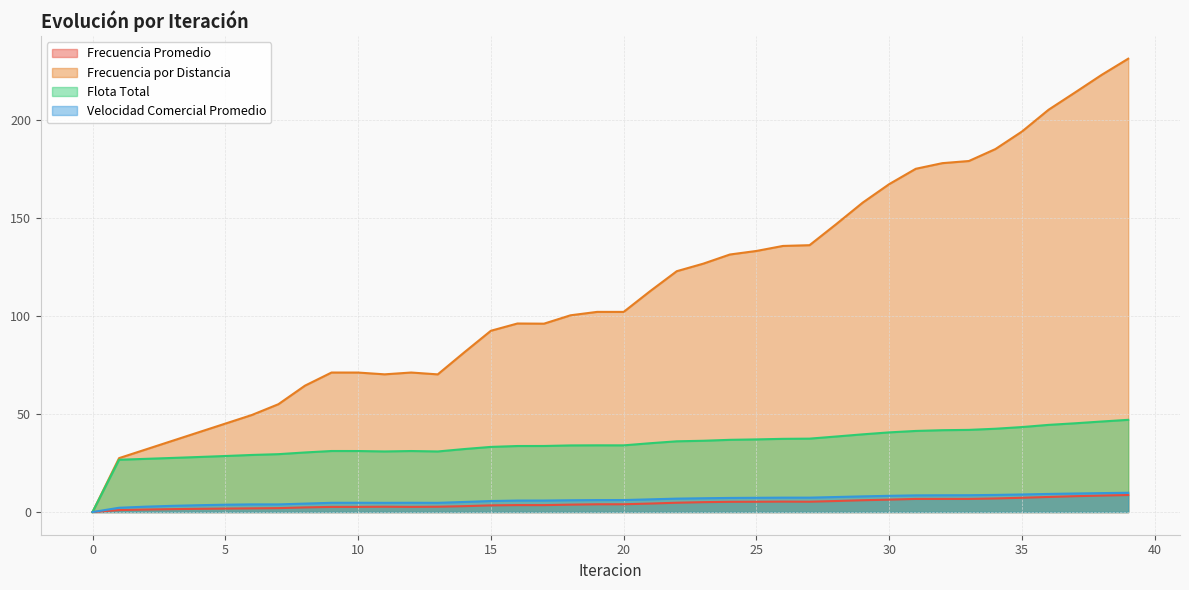

What is the value of the Flota Total point at the 5th from the left?

28.1